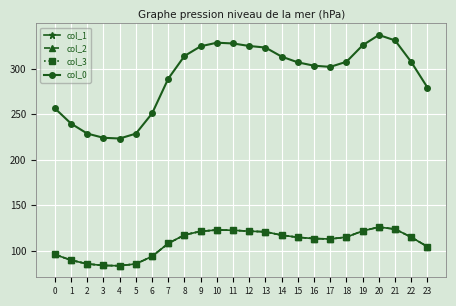

The value of col_3 at 1 is 61.3. True or false?

False